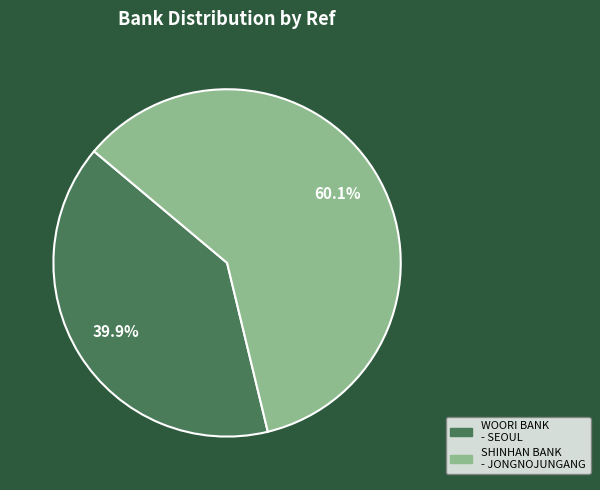

Is there a majority slice in this chart?

Yes